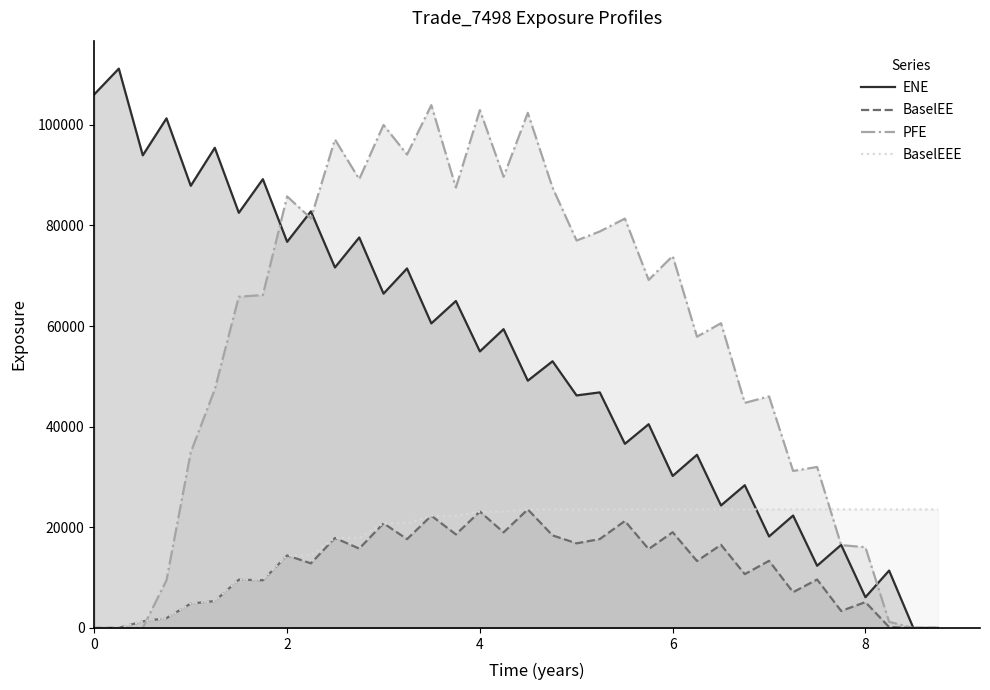

At how many categories does at least one series exceed 106578?

1